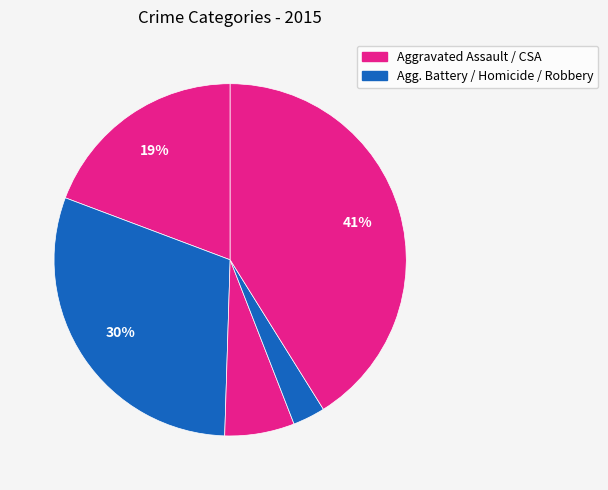

How many segments does this pie chart have?

5